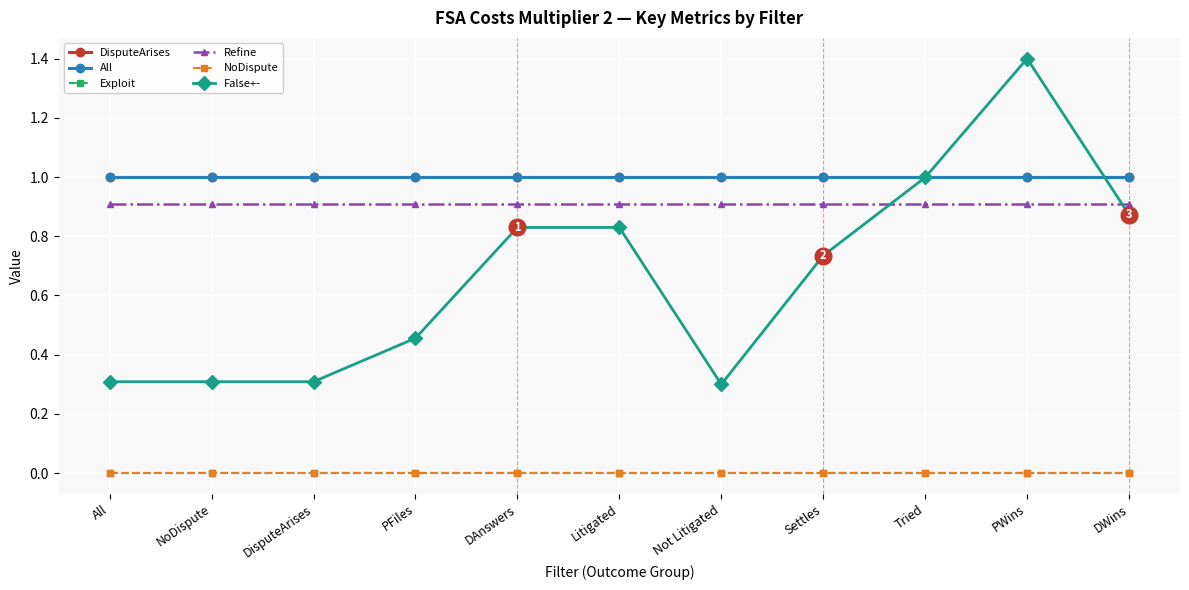

At Tried, list the series in order from largest to smallest.

DisputeArises, All, False+-, Refine, Exploit, NoDispute